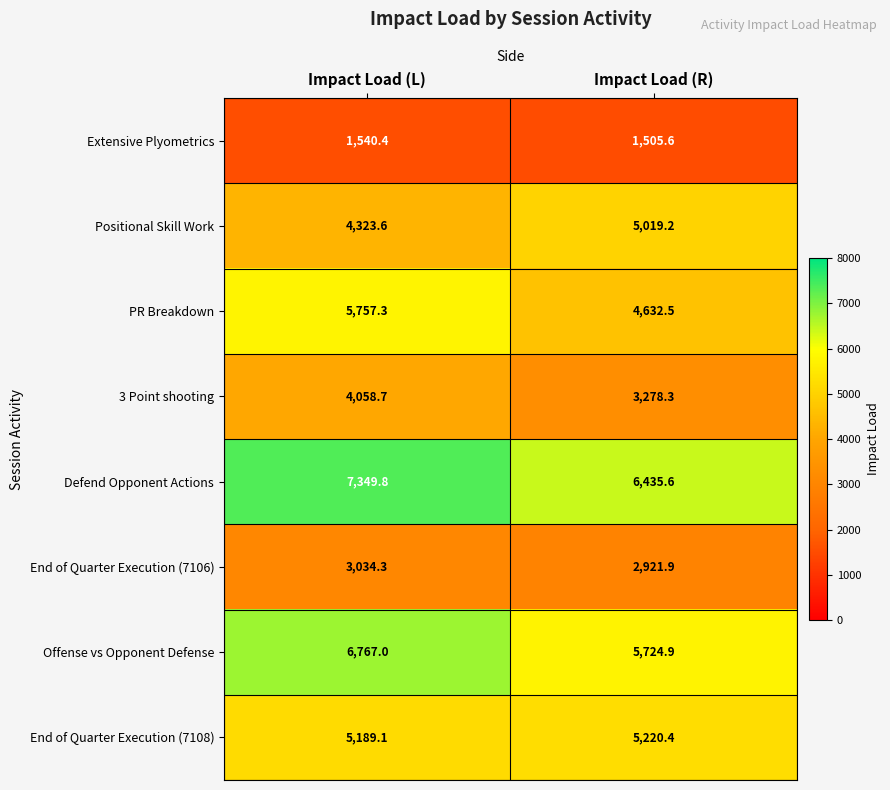

At how many categories does at least one series exceed 2796?

2